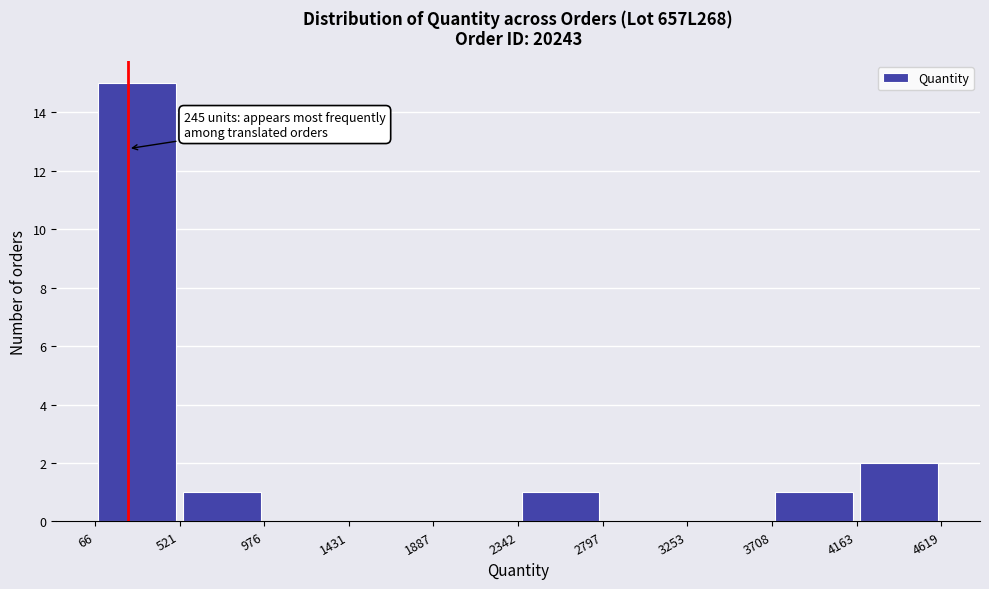

Over which range of the x-axis is the bar tallest?

66 to 521